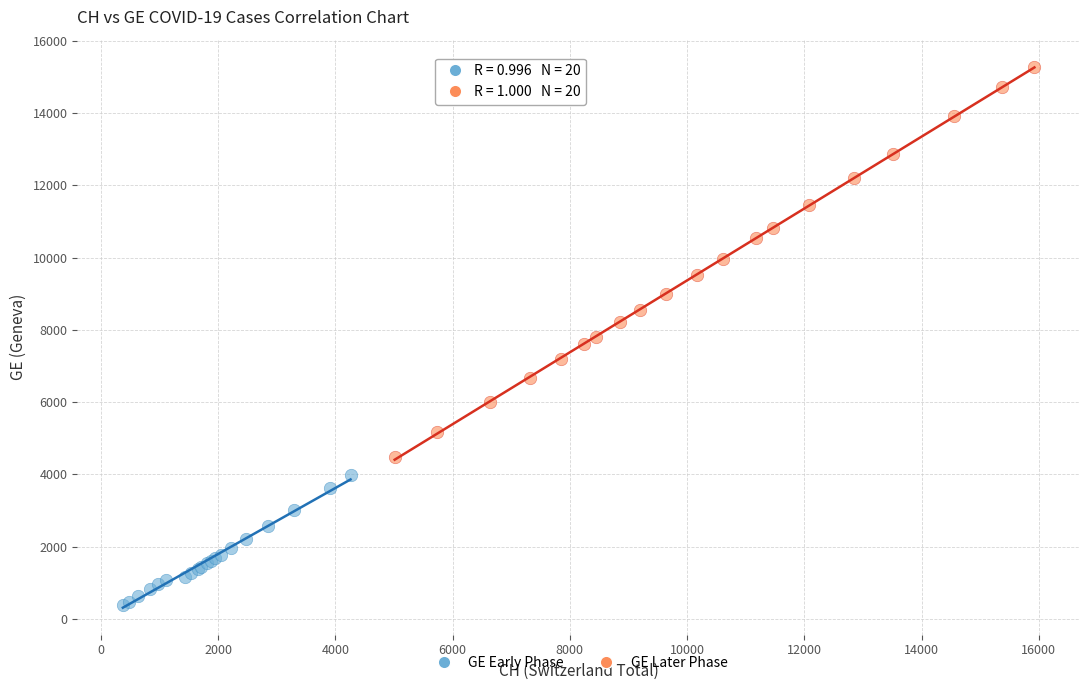

Which series contains the lowest Y value?

GE Early Phase